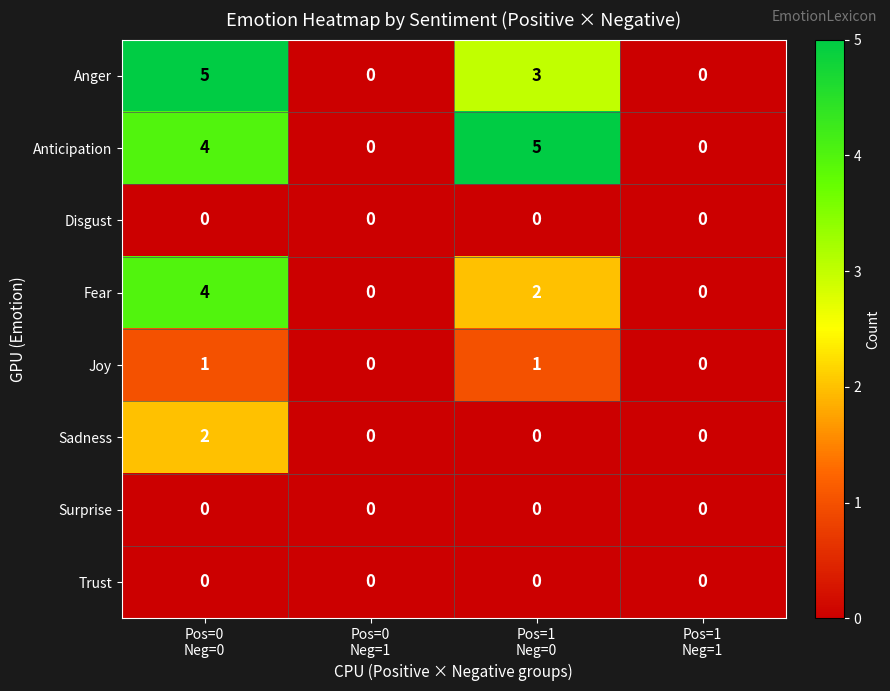

What is the difference between the maximum and minimum values in the Anger series?

5